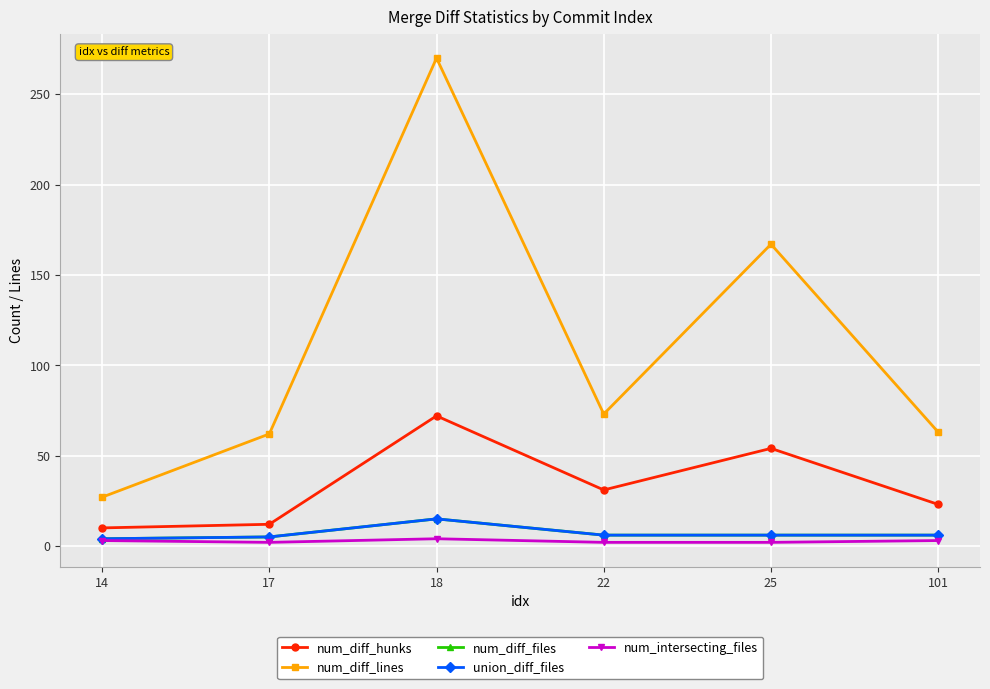

What is the value of the num_intersecting_files point at the 4th from the left?

2